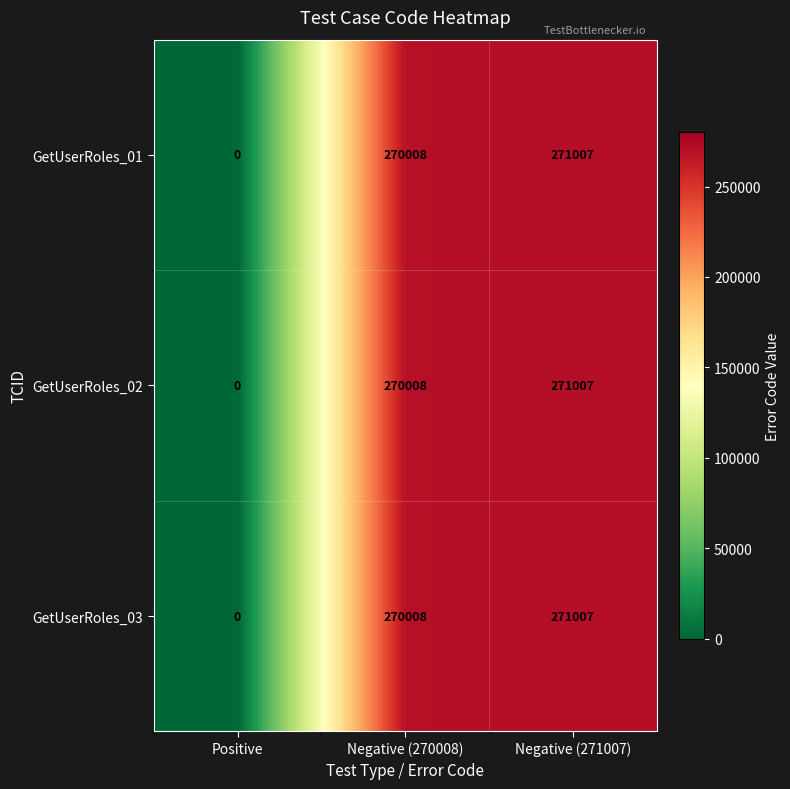

How many categories are shown in the chart?

3